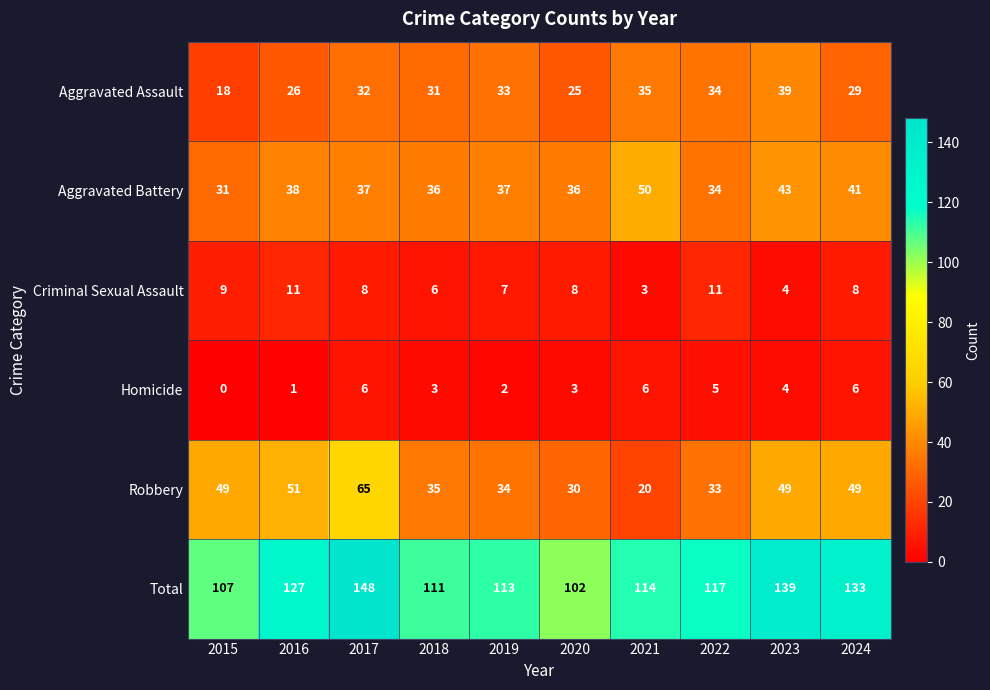

Count the Criminal Sexual Assault values in the range 6 to 9.

6